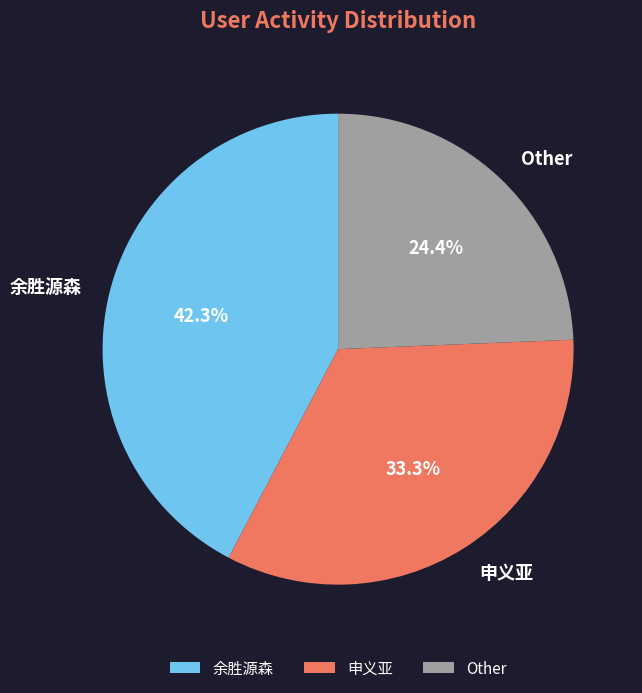

What is the ratio of the value at Other to the value at 余胜源森?

0.6